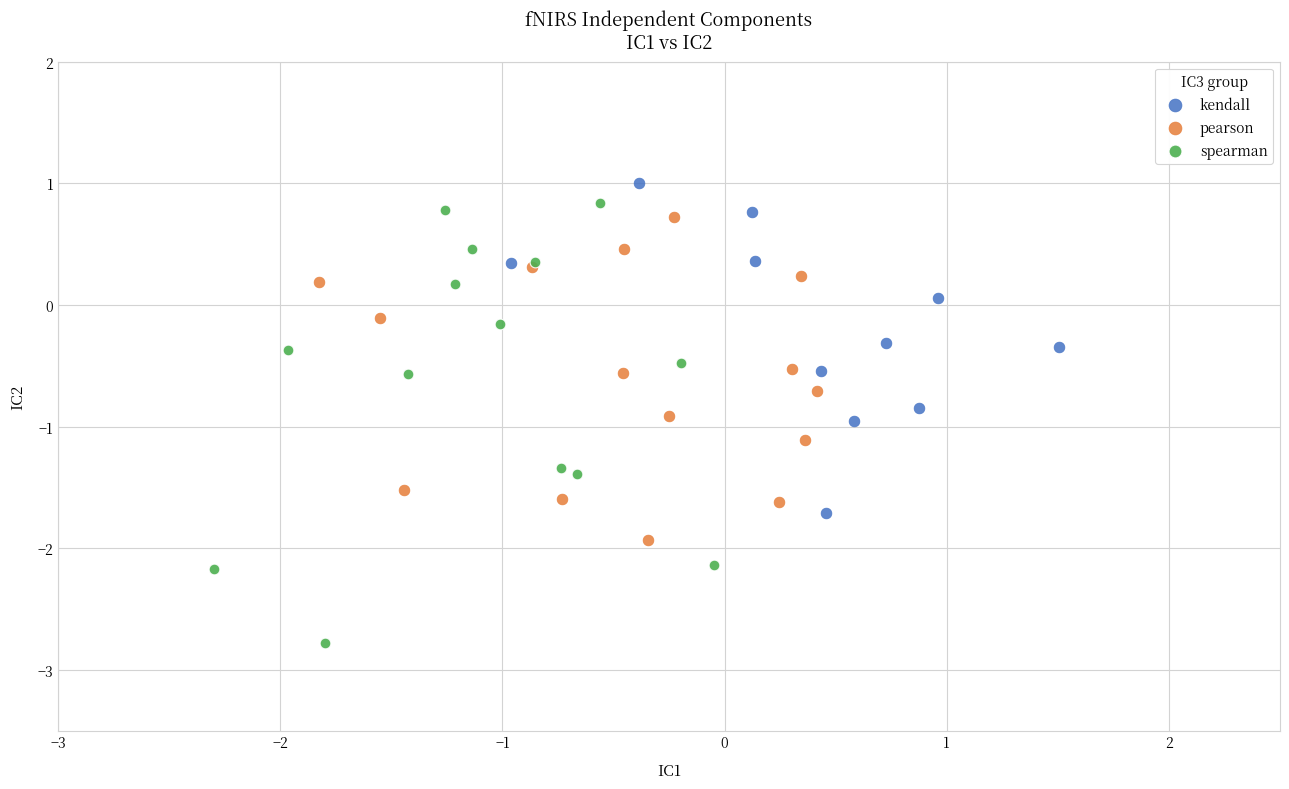

Which series contains the lowest Y value?

spearman